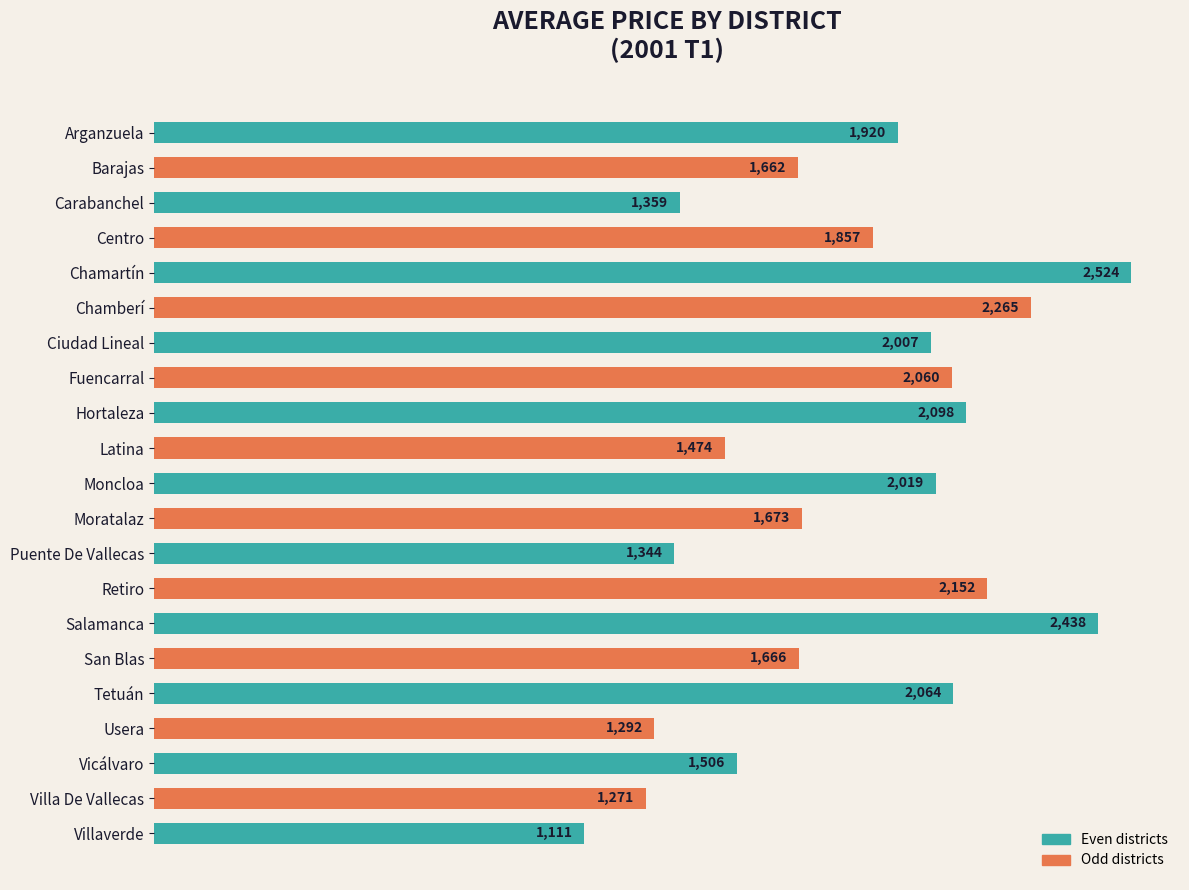

What is the label of the 2nd bar from the bottom?

Villa De Vallecas